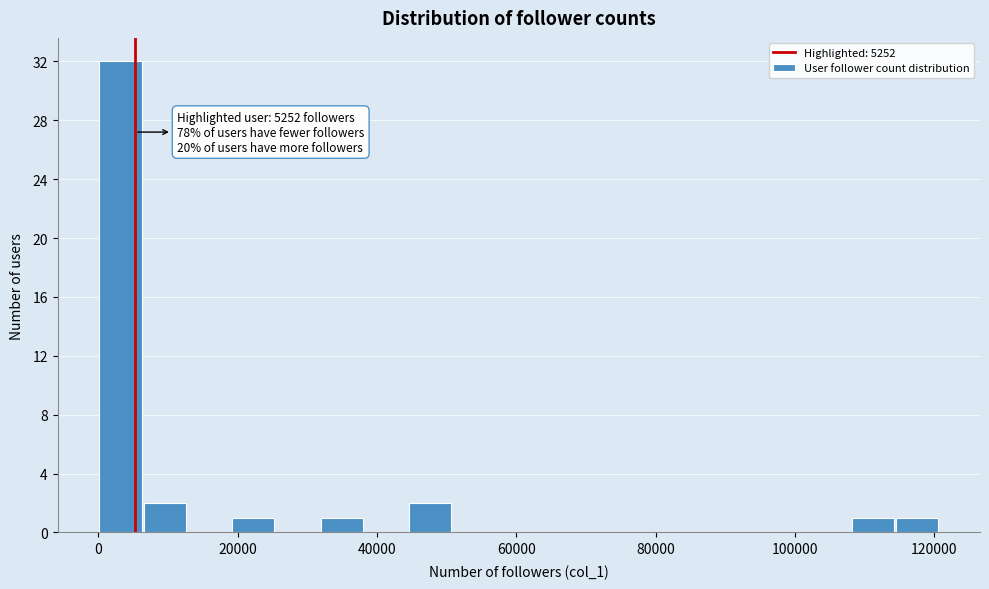

Read against the x-axis, roughly where is the centre of the tallest bar?

4000